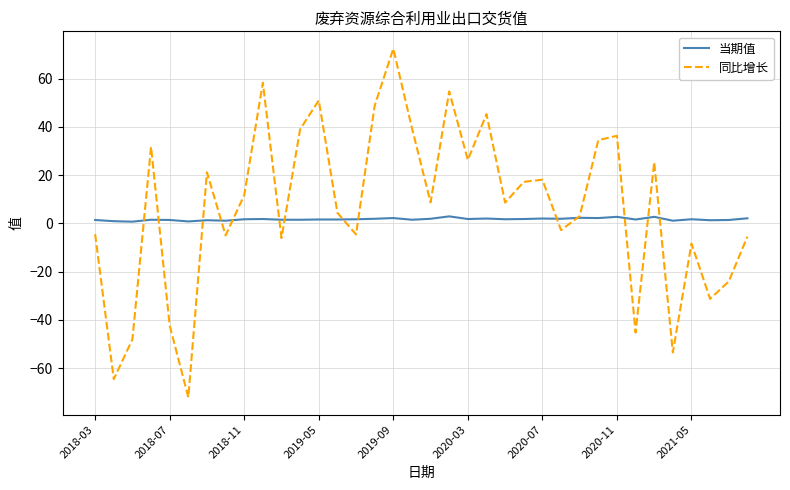

What is the minimum value for 同比增长?

-72.1